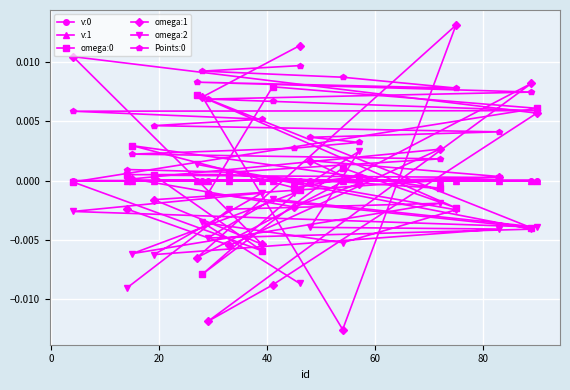

Which series has the largest range (max minus min)?

omega:1